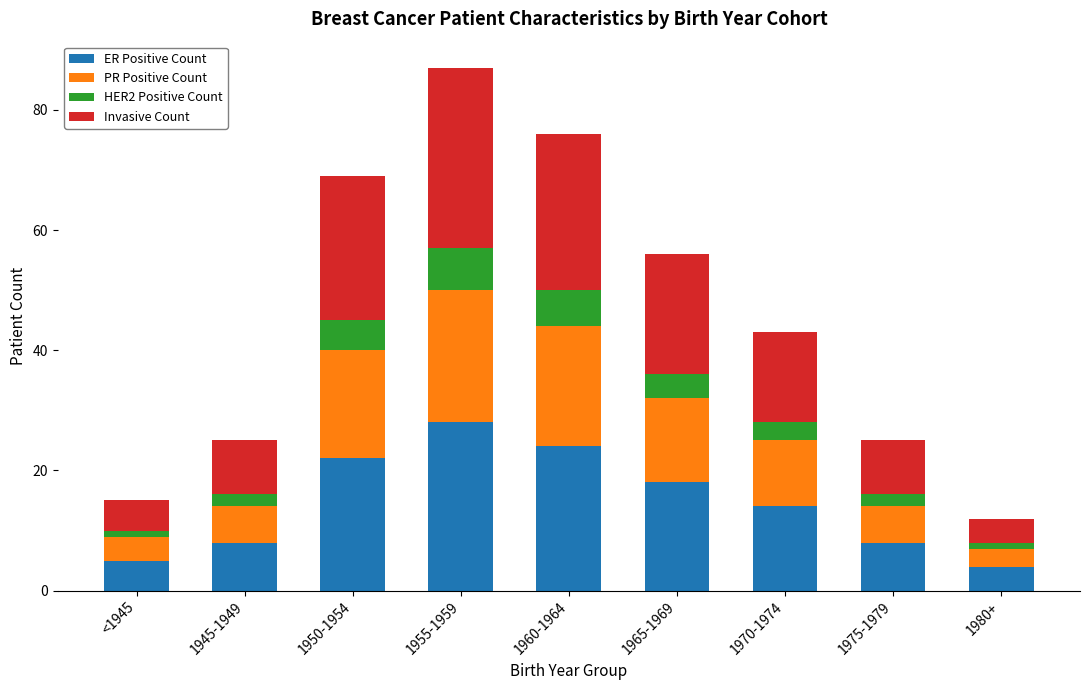

What is the difference between the maximum and minimum values in the ER Positive Count series?

24